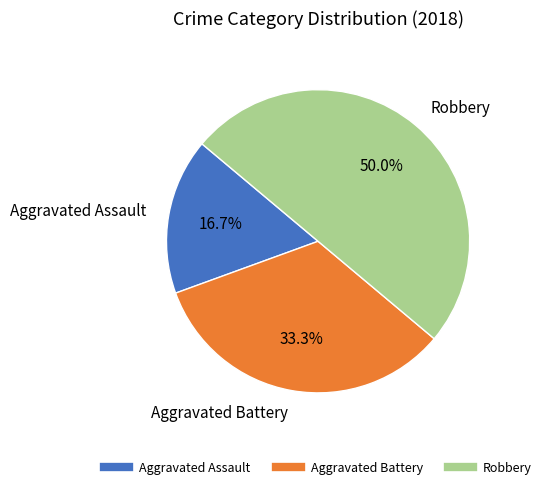

Between Aggravated Battery and Aggravated Assault, which is larger?

Aggravated Battery